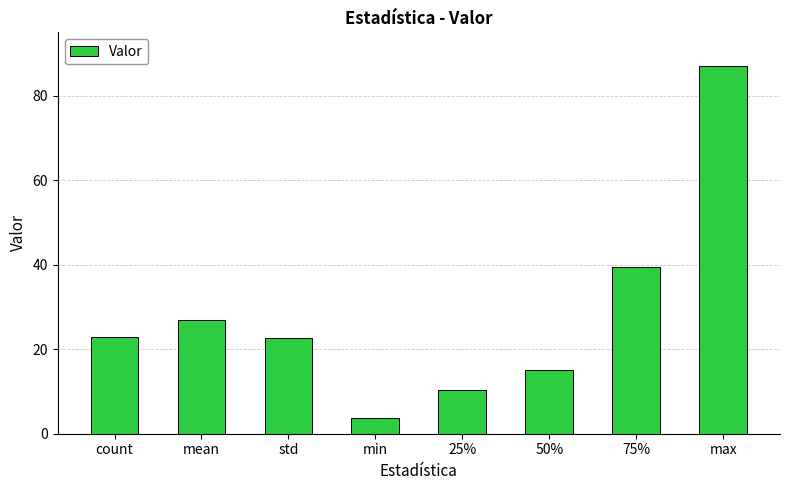

Which category has the highest value across all series?

max